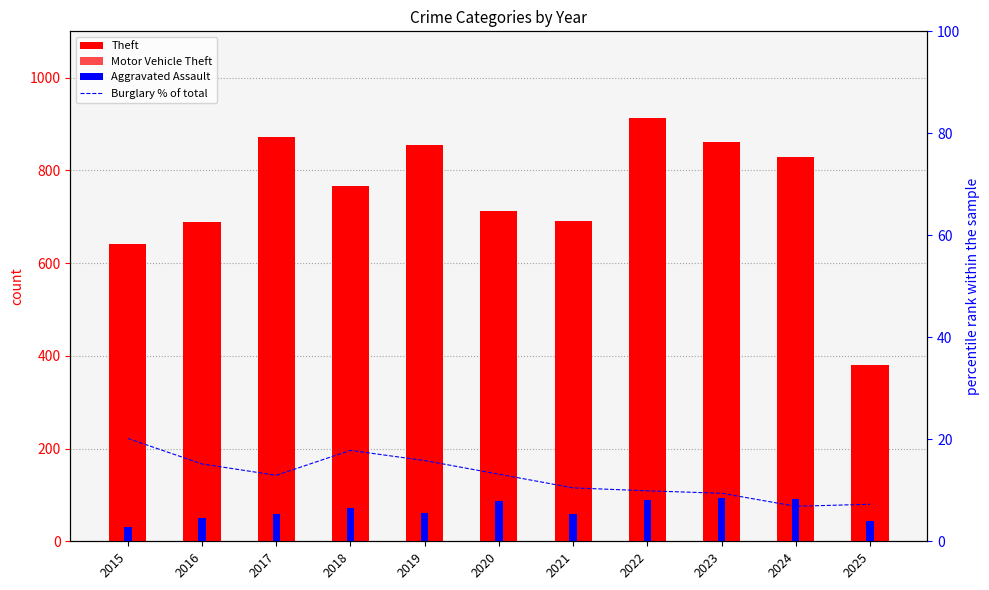

Reading left to right, transcribe all the data shown in this chart.

Theft: 641.0	689.0	873.0	767.0	855.0	713.0	691.0	912.0	861.0	830.0	380.0
Motor Vehicle Theft: 125.0	163.0	191.0	164.0	125.0	134.0	113.0	292.0	444.0	388.0	132.0
Aggravated Assault: 31.0	50.0	59.0	72.0	61.0	87.0	58.0	89.0	93.0	91.0	44.0
Burglary % of total: 20.2	15.2	12.9	17.8	15.8	13.2	10.5	9.9	9.4	6.9	7.3